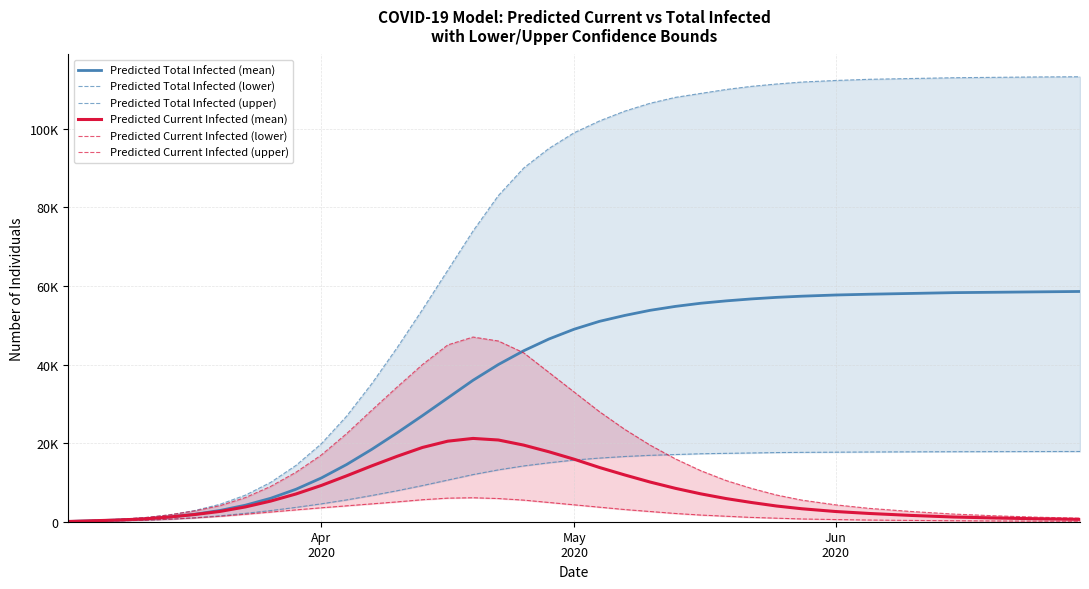

Reading left to right, what are all the values shown in this chart?

Predicted Total Infected (mean): 63	251	440	718	1199	1901	2875	4208	5973	8265	11130	14554	18436	22628	27000	31500	36000	40000	43500	46500	49000	51000	52500	53800	54800	55600	56200	56700	57100	57400	57700	57900	58100	58300	58400	58500	58600
Predicted Total Infected (lower): 33	132	231	378	633	1006	1508	2130	2841	3650	4550	5552	6677	7891	9200	10600	12000	13200	14200	15000	15700	16200	16600	16900	17100	17300	17400	17500	17600	17650	17700	17750	17790	17820	17840	17860	17870
Predicted Total Infected (upper): 89	354	619	1024	1749	2851	4444	6771	10024	14344	19834	26864	35176	44318	54000	64000	74000	83000	90000	95000	99000	102000	104500	106500	108000	109000	110000	110800	111400	111900	112300	112600	112800	113000	113100	113200	113250
Predicted Current Infected (mean): 63	251	440	718	1199	1838	2624	3769	5255	7066	9229	11679	14227	16654	18900	20500	21200	20800	19500	17800	15900	13800	11900	10100	8500	7100	5900	4900	4000	3300	2600	2100	1600	1200	950	750	600
Predicted Current Infected (lower): 33	132	231	378	633	973	1376	1899	2463	3016	3543	4044	4546	5049	5600	6000	6100	5900	5500	4900	4300	3700	3100	2600	2100	1700	1400	1100	900	700	550	430	330	250	190	150	120
Predicted Current Infected (upper): 89	354	619	1024	1749	2763	4090	6153	9000	12596	16983	22420	28405	34294	40000	45000	47000	46000	43000	38000	33000	28000	23500	19500	16000	13000	10500	8500	6800	5500	4300	3400	2600	1950	1500	1150	900